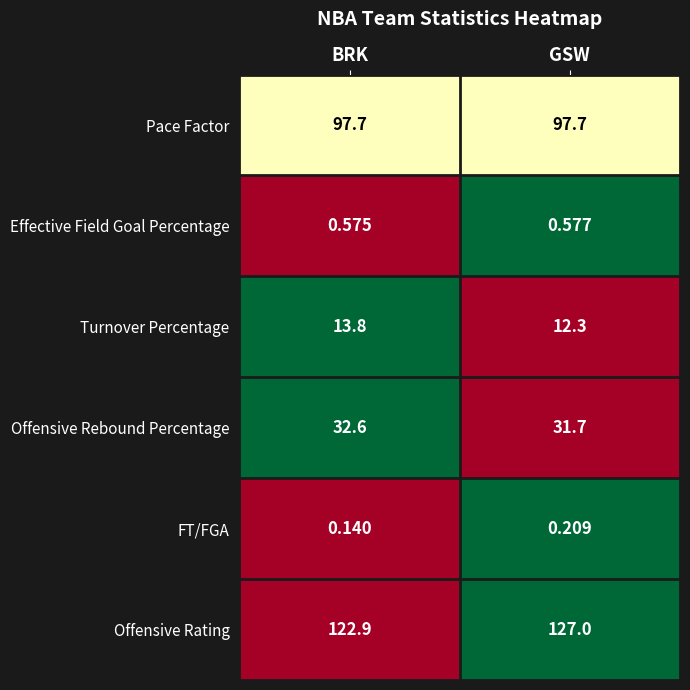

At which category does the chart reach its peak across all series?

GSW